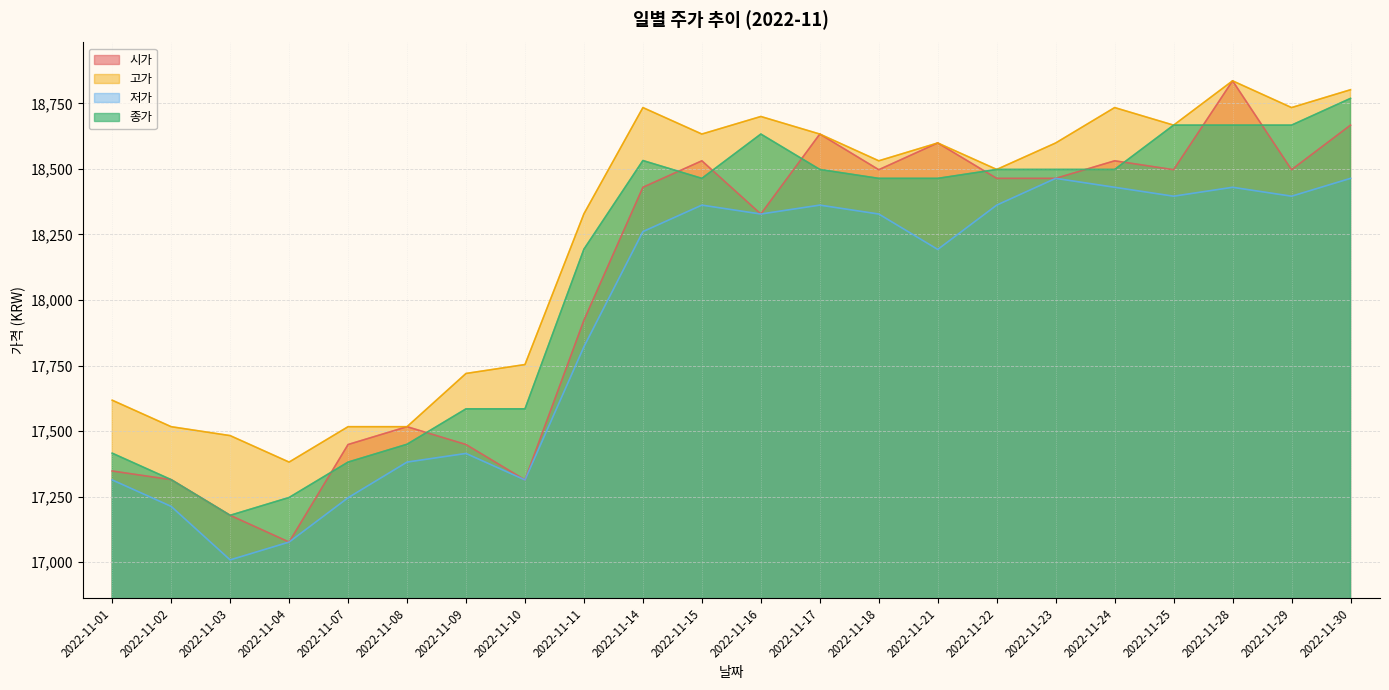

What is the value of the 시가 point at the 9th from the left?

17923